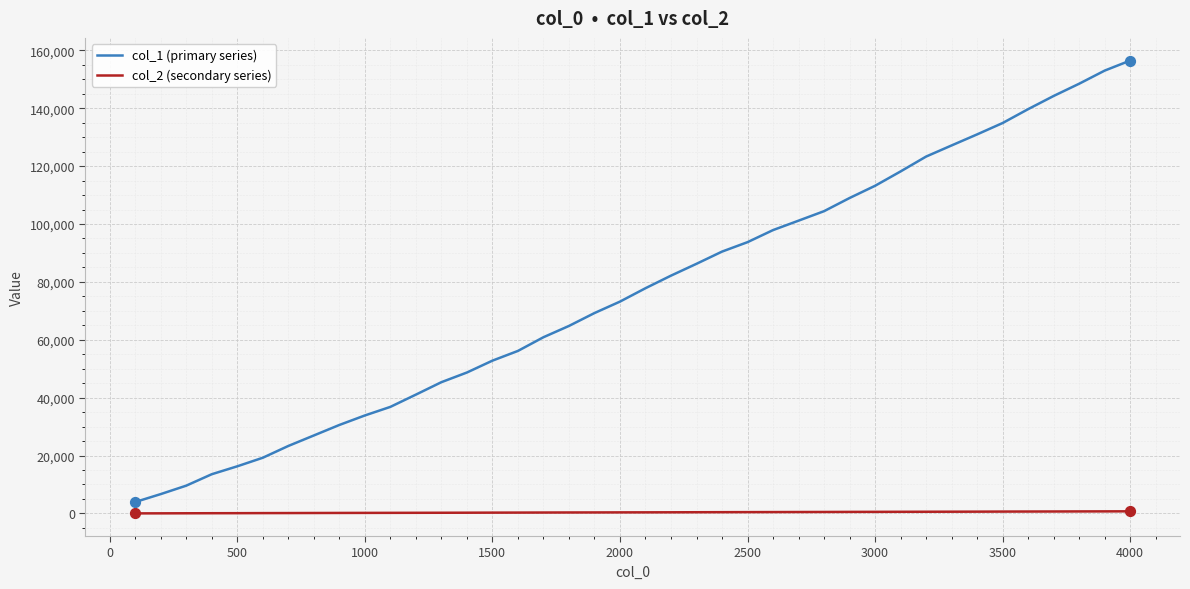

Which series has the largest total across all categories?

col_1 (primary series)